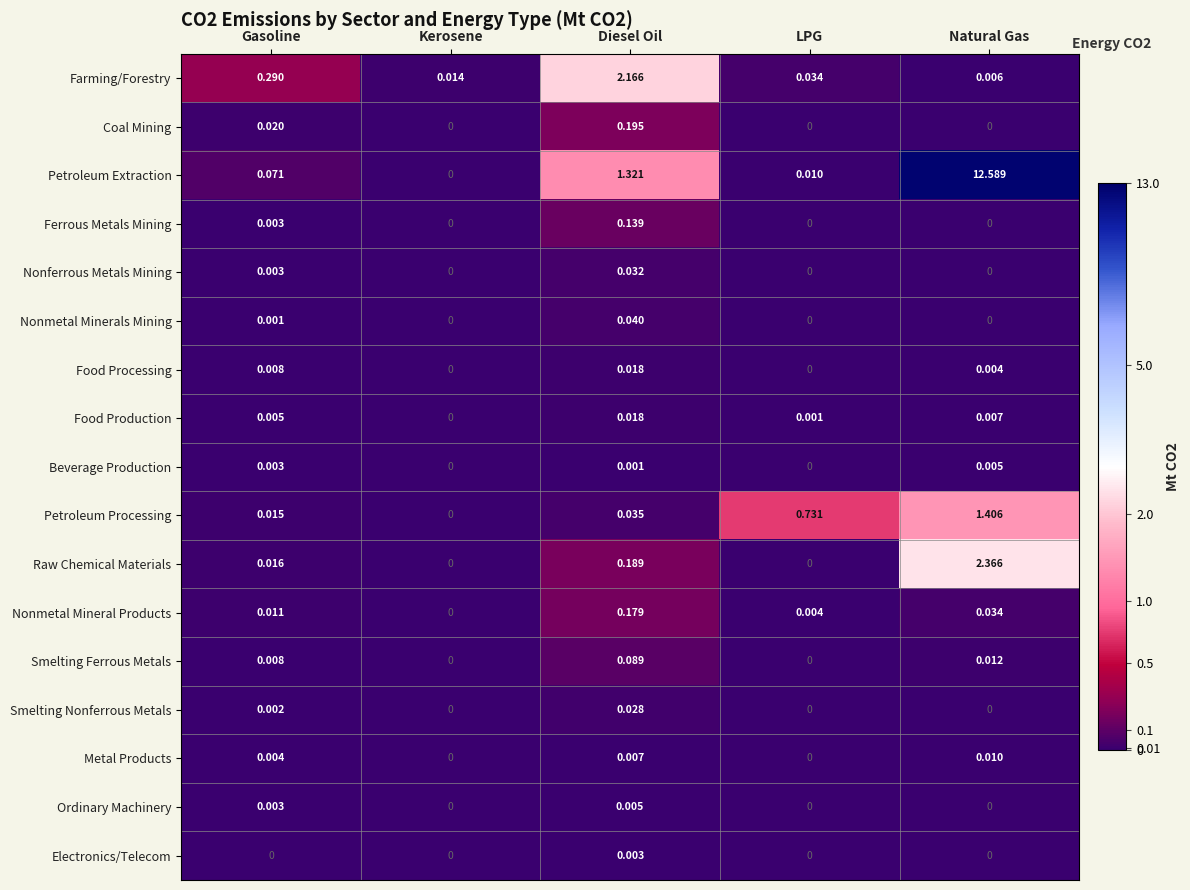

Which series has the widest spread of values?

Petroleum Extraction